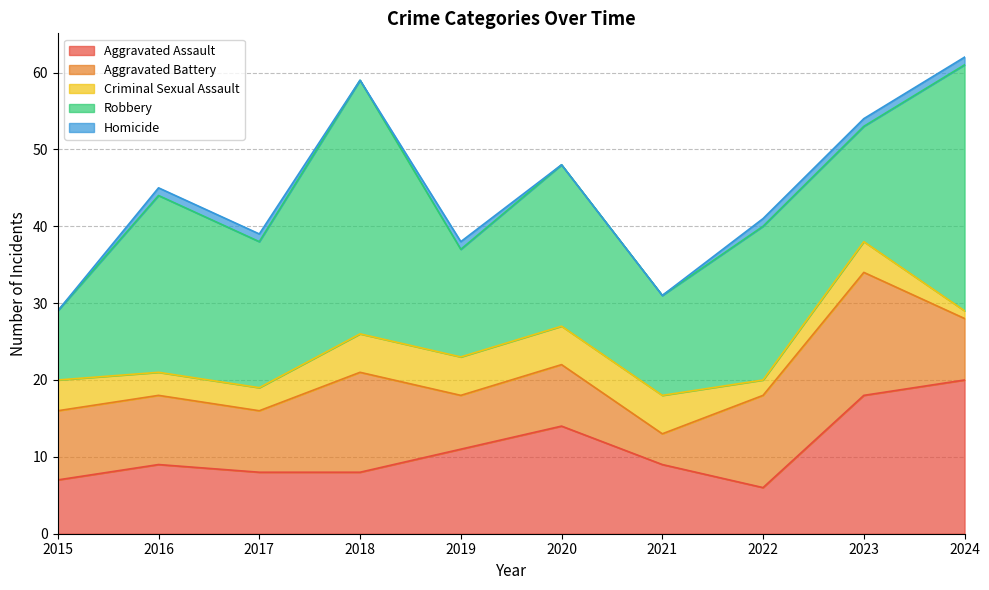

Where do Robbery and Aggravated Assault first cross each other?

2022 and 2023